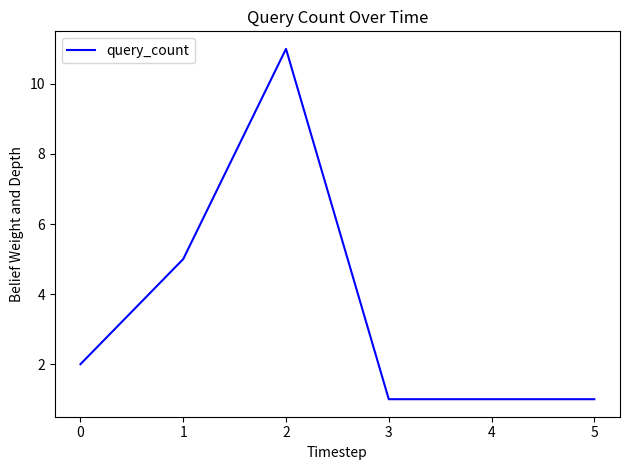

True or false: there are more than 2 points higher than both neighbors.

False